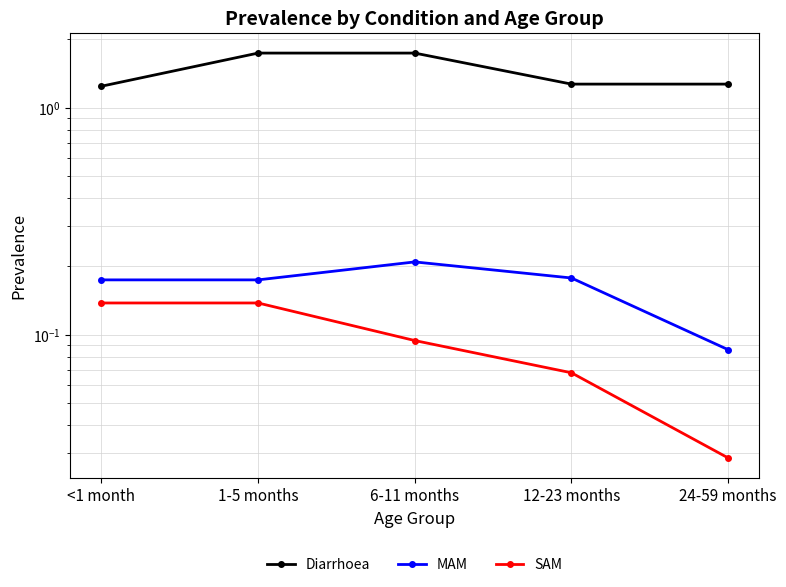

The value of Diarrhoea at 6-11 months is 1.7. True or false?

True